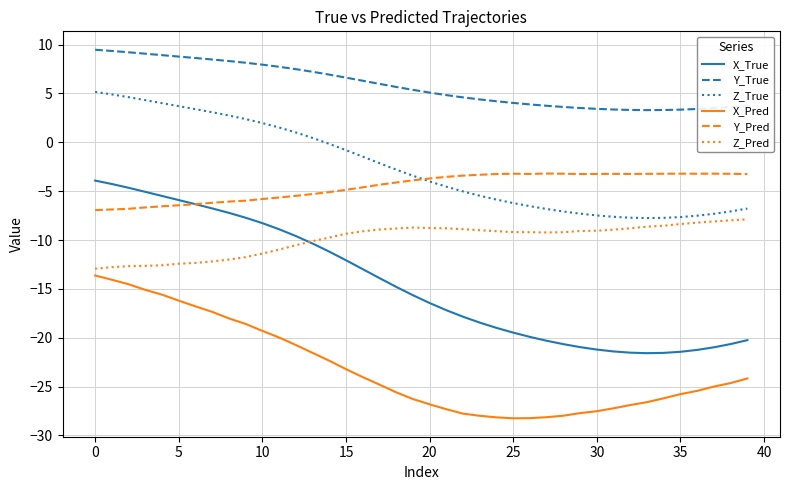

What is the maximum value shown in the chart?

9.5